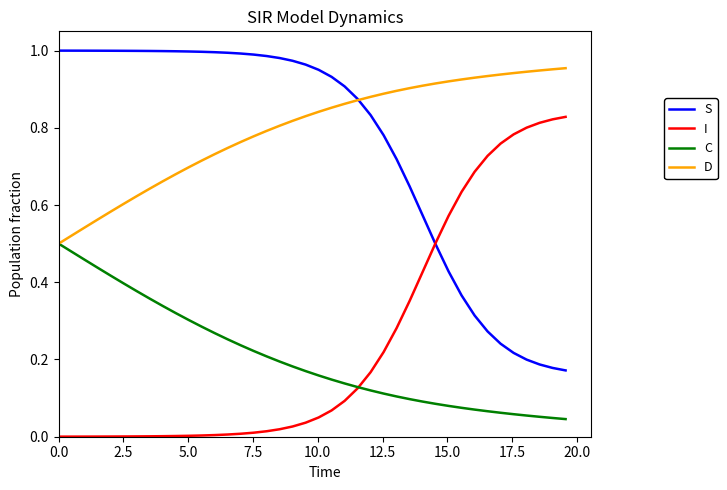

List the series in order of their peak value, highest first.

S, D, I, C